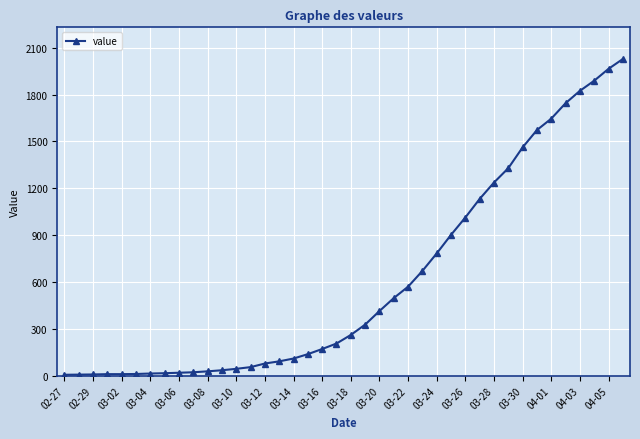

What is the minimum value shown in the chart?

6